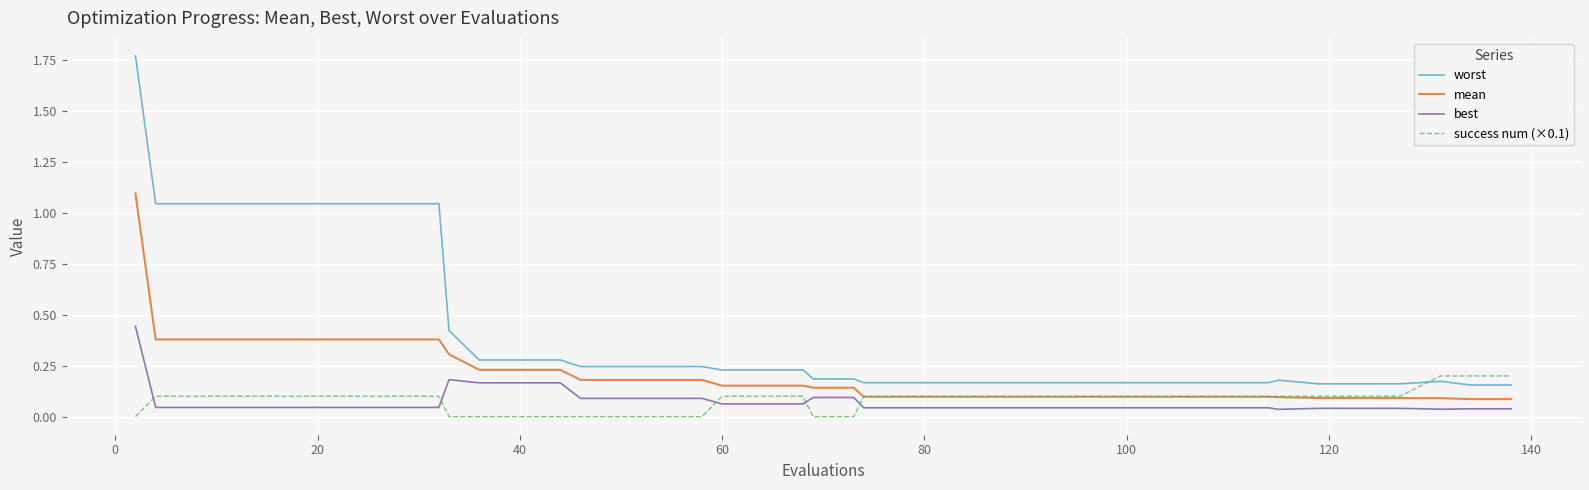

True or false: mean and worst cross at least once.

False